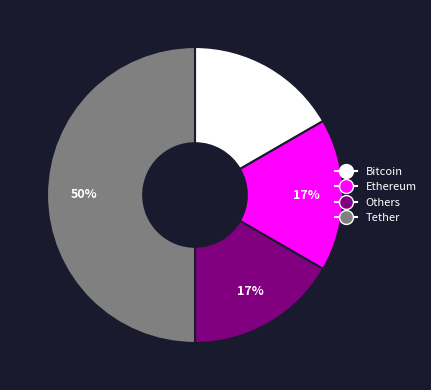

Approximately how many times larger is the value at Bitcoin compared to Others?

1.0